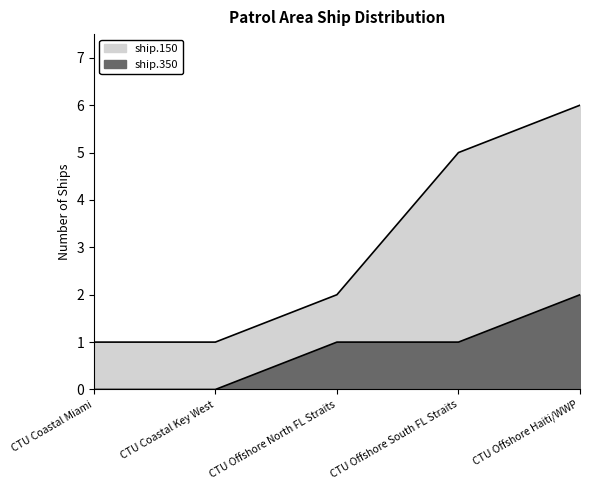

What position from the right is CTU Coastal Miami?

5